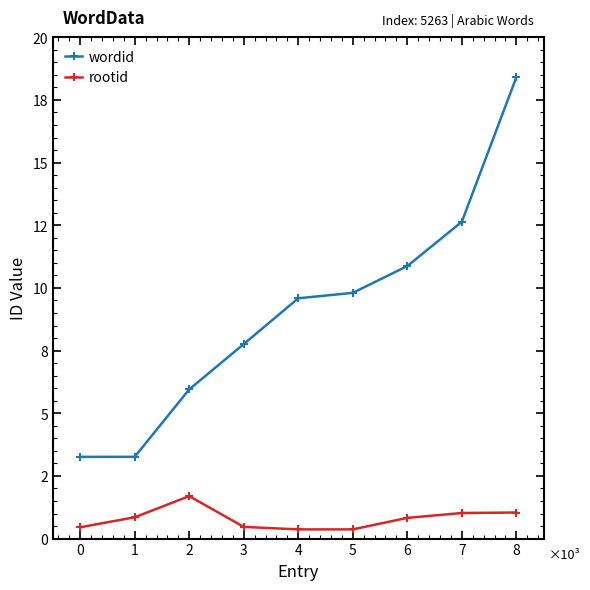

Reading left to right, list all the values displayed in this chart.

wordid: 3260	3261	5952	7760	9586	9803	10871	12638	18402
rootid: 451	850	1694	466	367	367	826	1020	1040